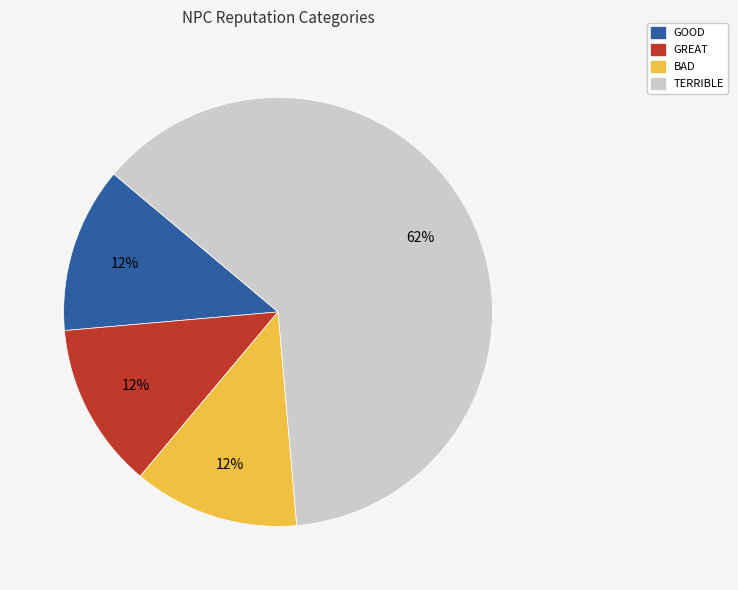

Which category has the biggest portion of the pie?

TERRIBLE